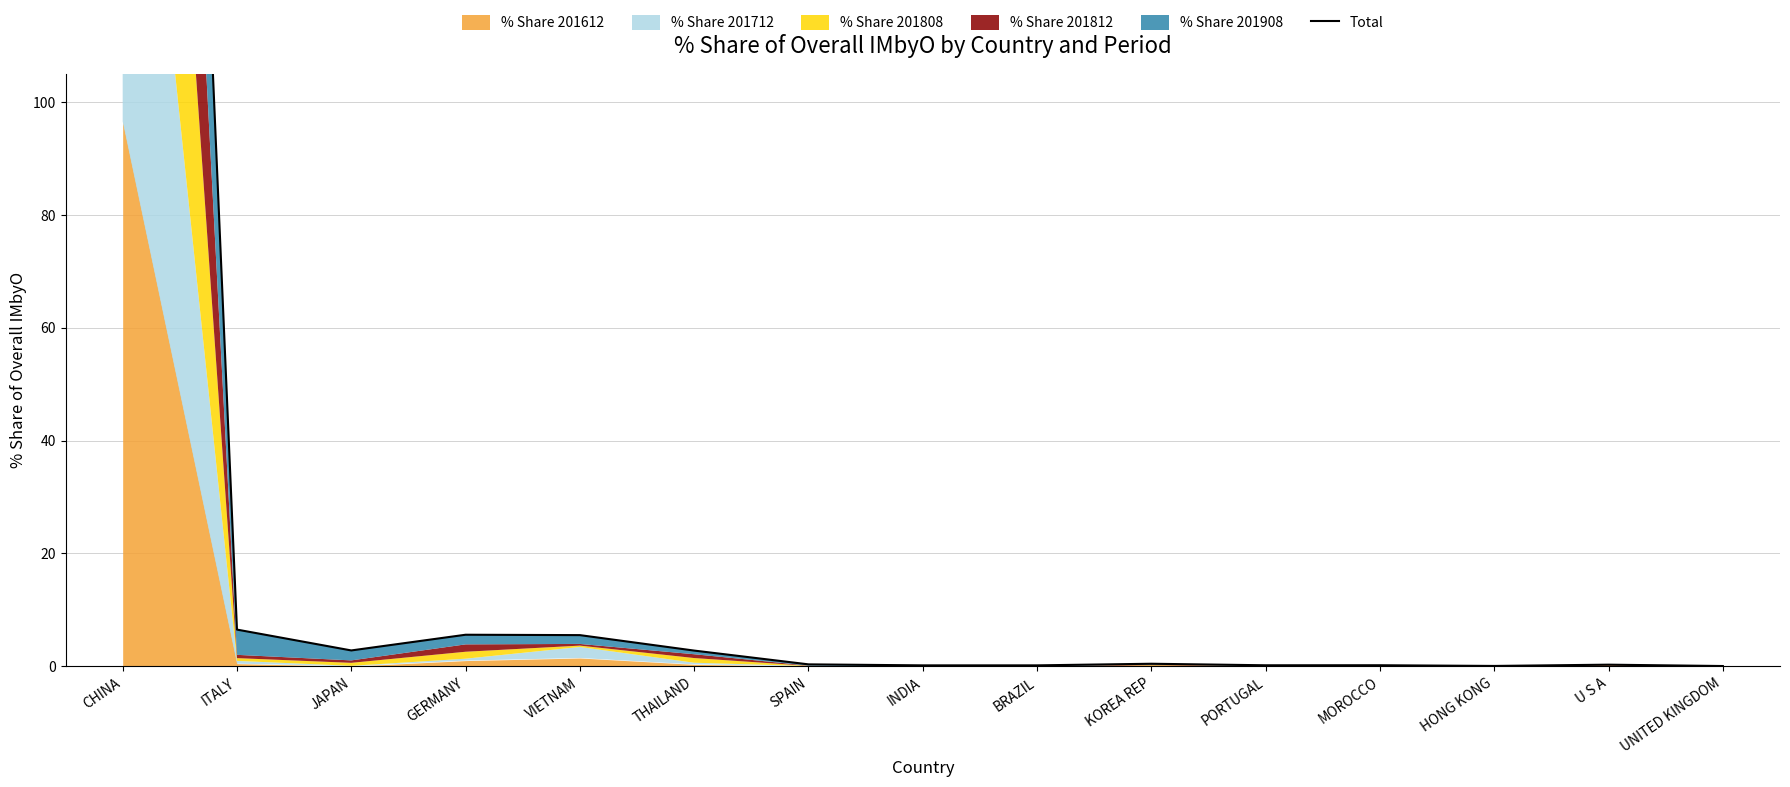

True or false: the data has more than 0 interior local peaks.

True